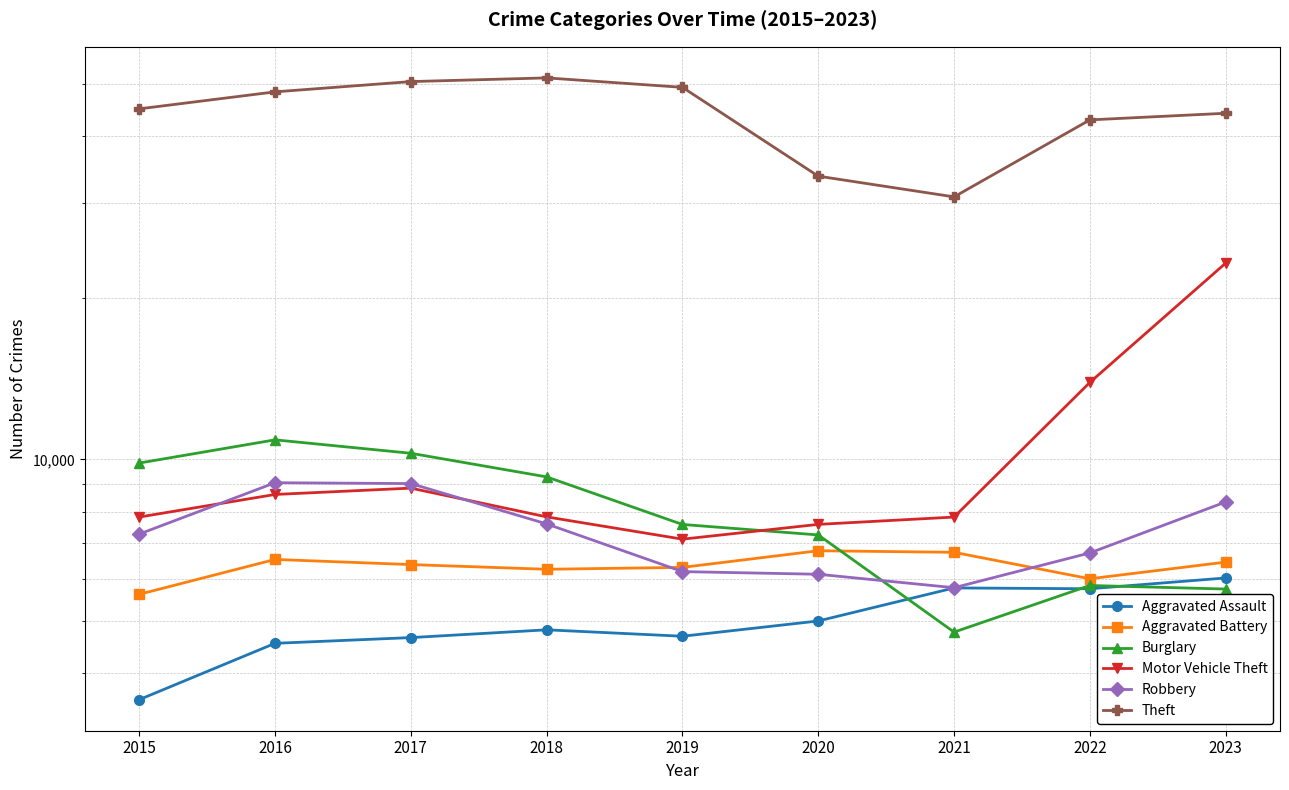

What are all the series names shown in the legend?

Aggravated Assault, Aggravated Battery, Burglary, Motor Vehicle Theft, Robbery, Theft